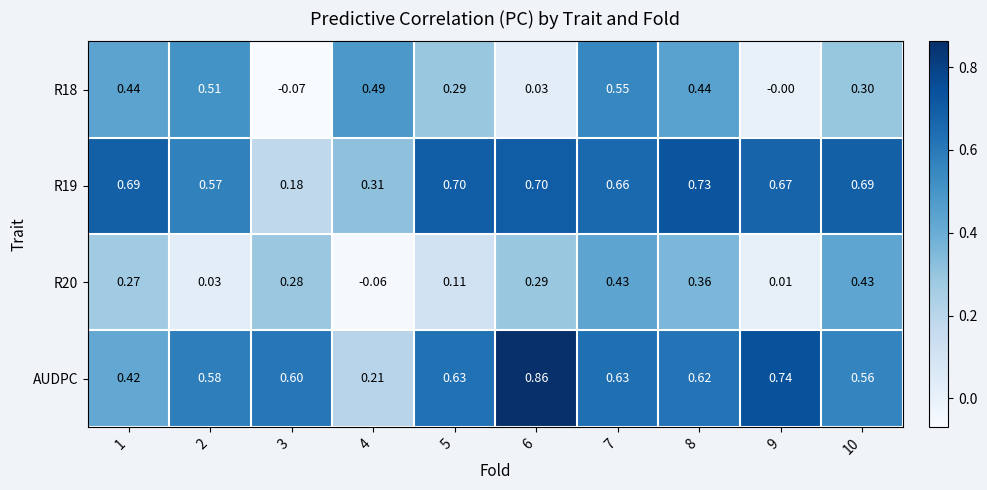

Is the value of R20 at 1 greater than the value of AUDPC at 7?

No